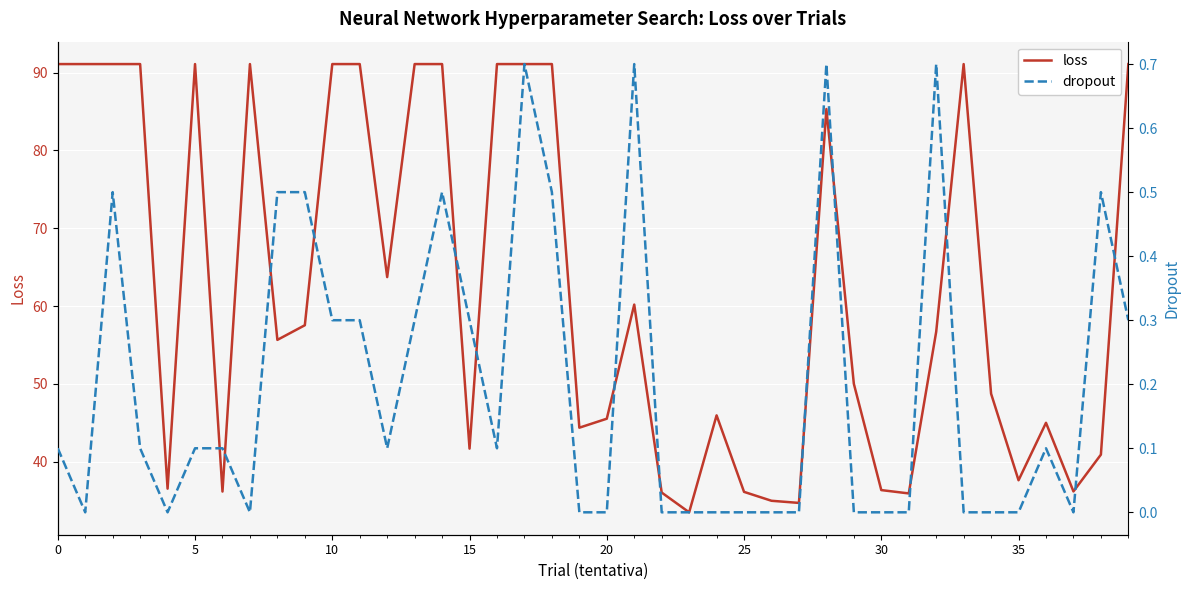

What is the highest value of the loss series?

91.1